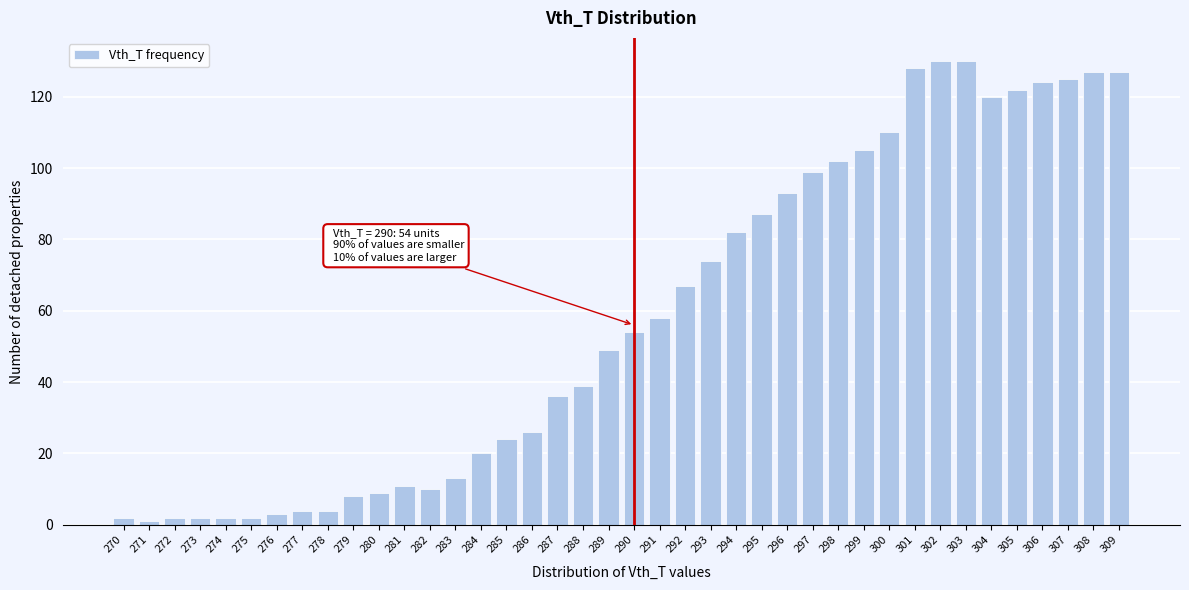

What is the difference between the maximum and minimum values?

129